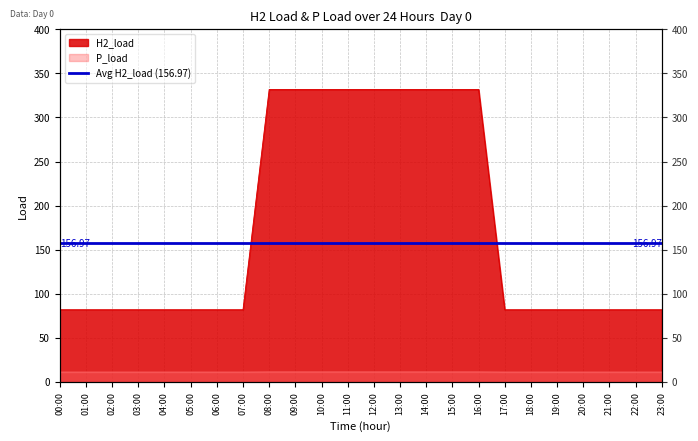

What is the sum of the P_load values at 15:00 and 06:00?

22.2